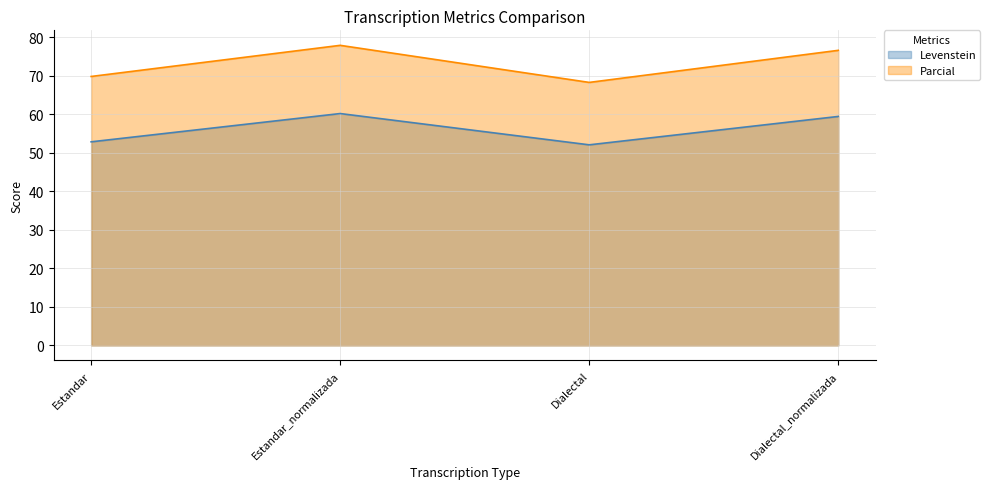

What is the difference between the Levenstein values at Dialectal_normalizada and Estandar_normalizada?

0.8